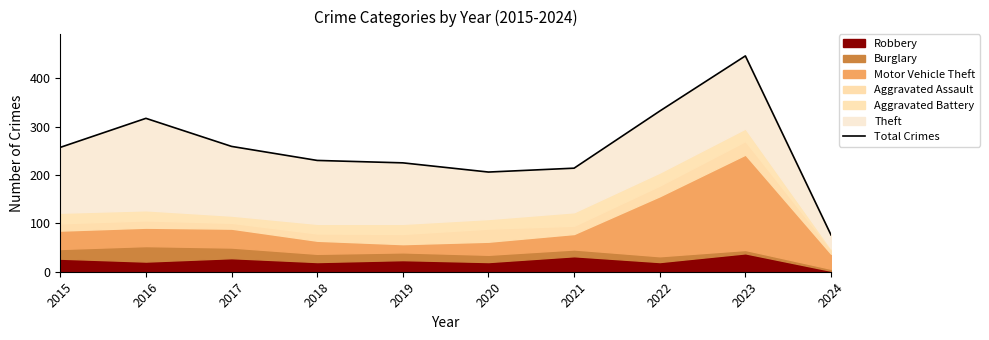

Rank the categories by value from lowest to highest.

2024, 2020, 2021, 2019, 2018, 2015, 2017, 2016, 2022, 2023